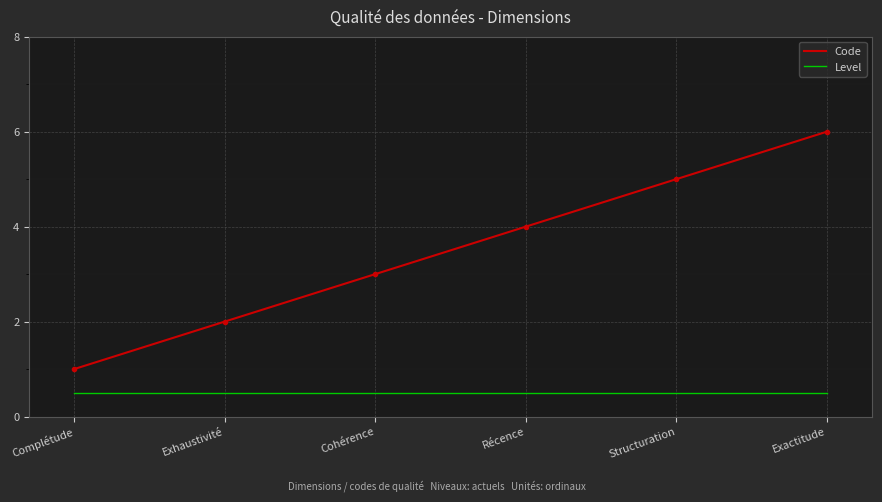

What position from the right is Complétude?

6